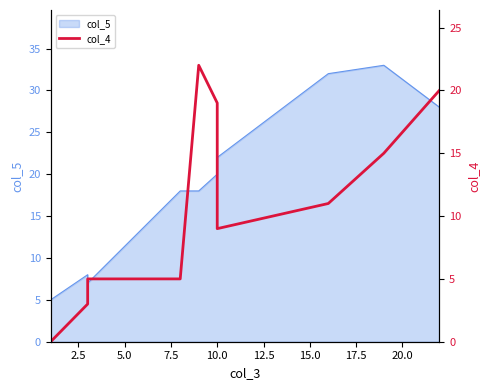

What is the value of the 10th point from the left?

20